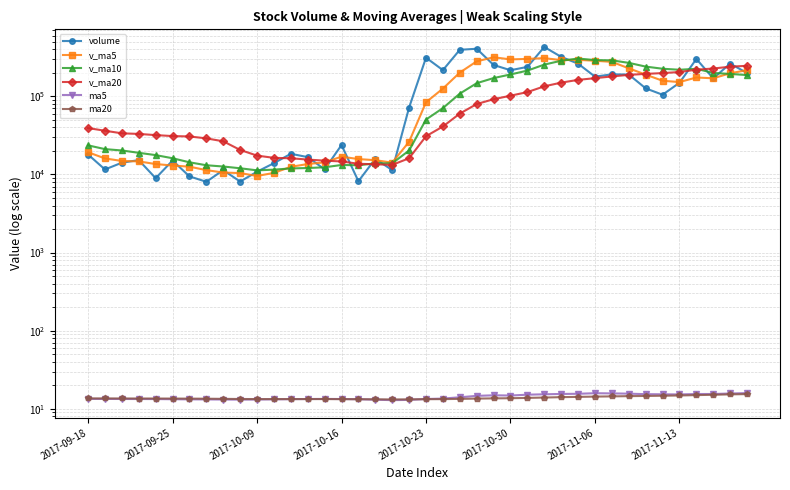

What position from the left is 23?

24